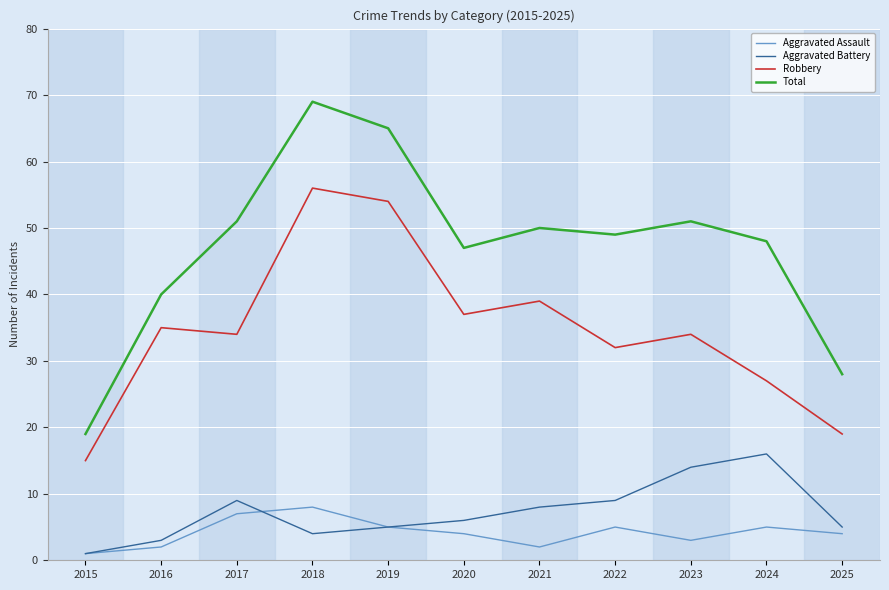

What is the difference between the highest and lowest values at 2022?

44